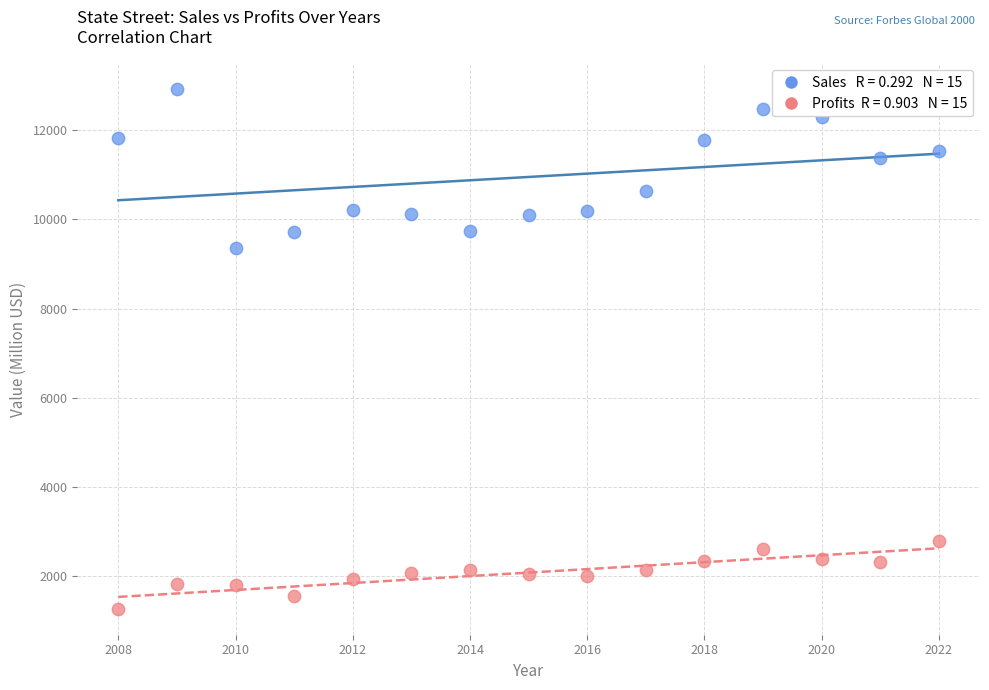

Across all series, what Y value is closest to 7090?

9360